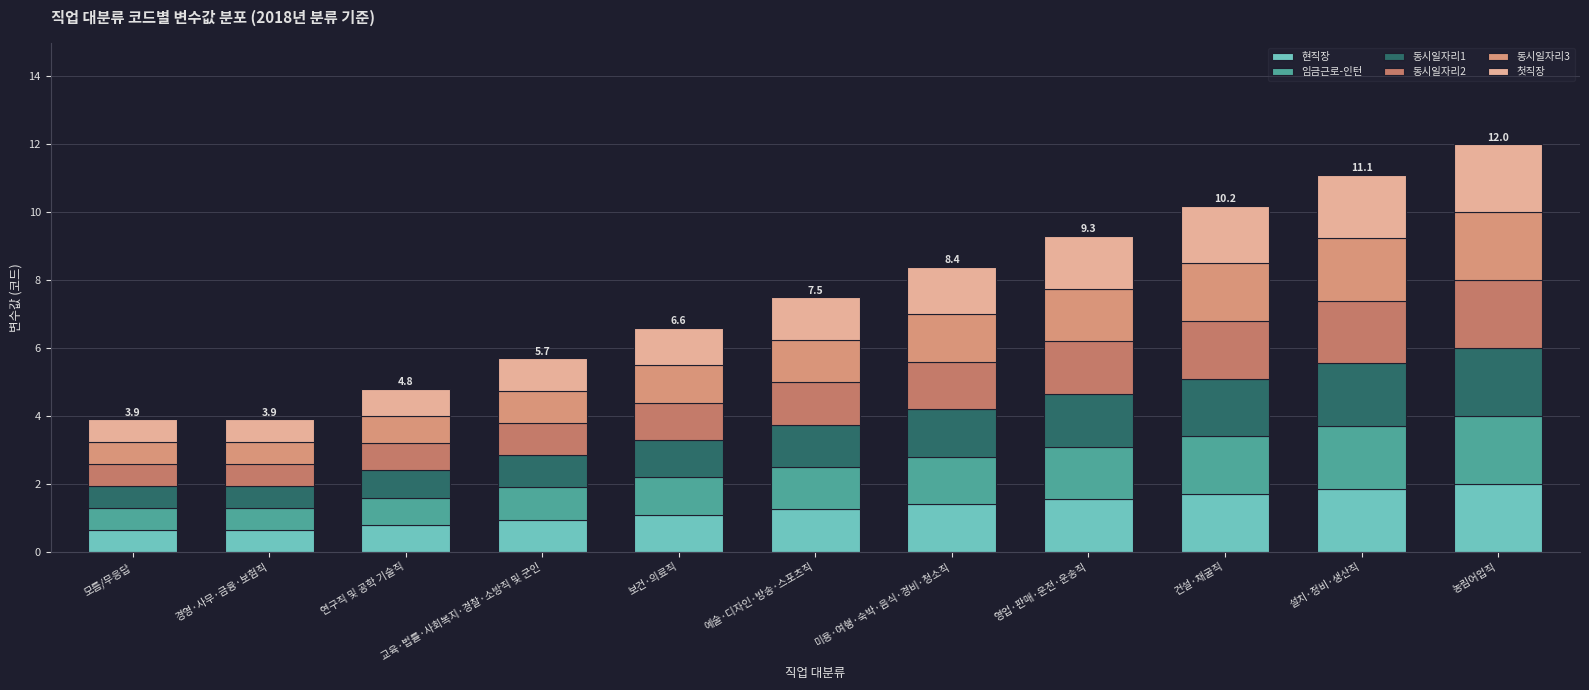

The 현직장 series shows 0.6 at 교육·법률·사회복지·경찰·소방직 및 군인. True or false?

False